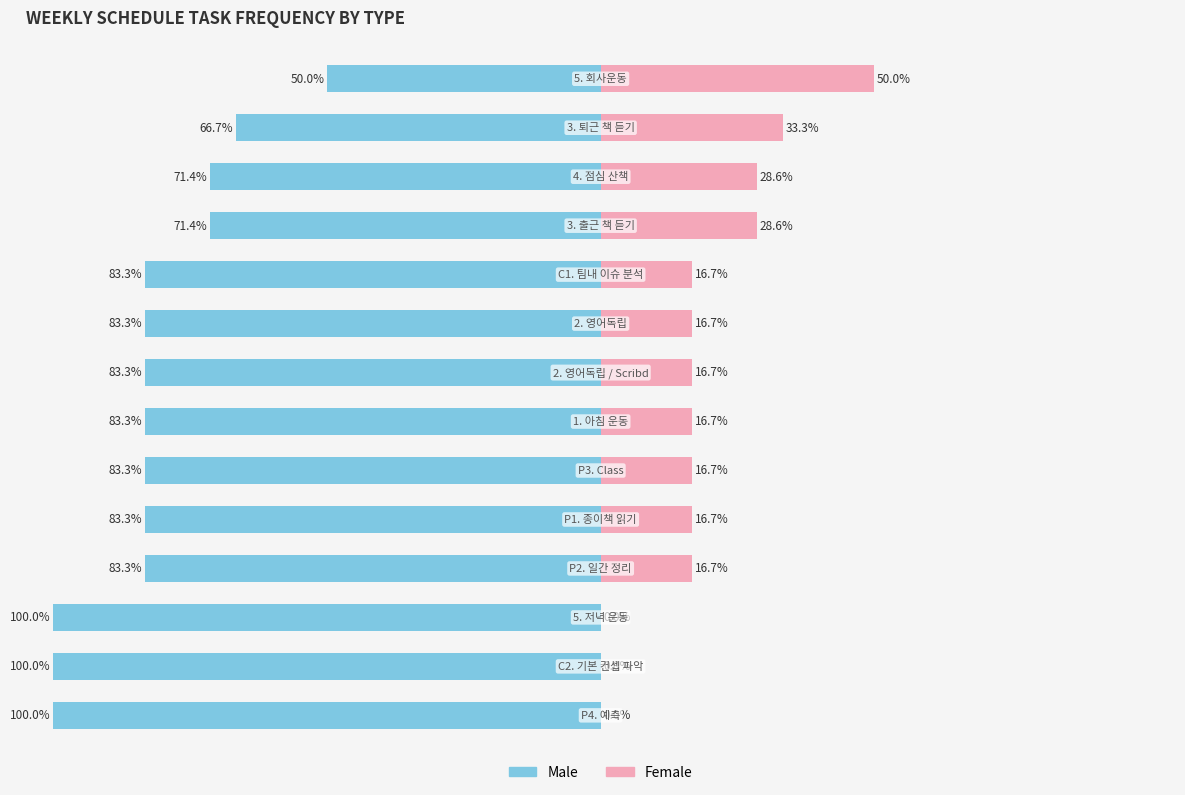

What is the total value across all series at 11?

-42.9